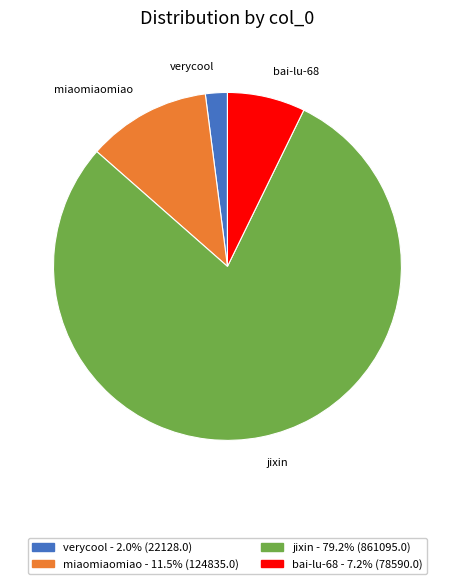

What is the ratio of the value at jixin to the value at verycool?

38.9